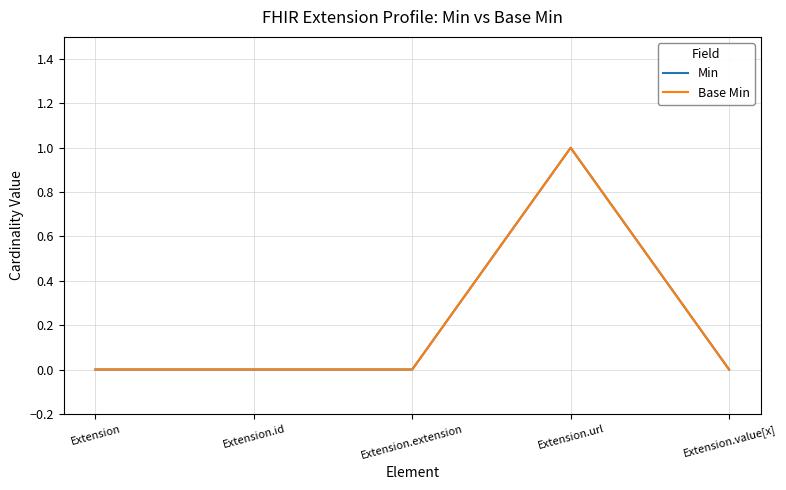

Does the chart have visible grid lines?

Yes